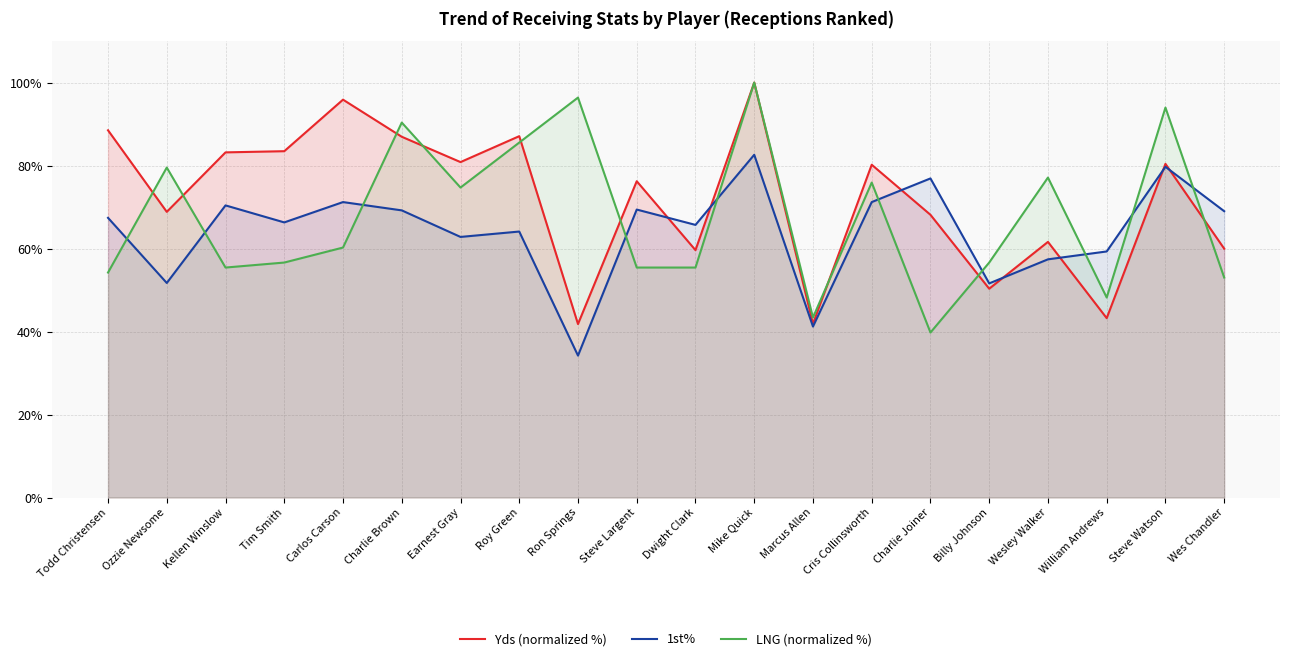

Rank the series by their maximum value, from highest to lowest.

Yds (normalized %), LNG (normalized %), 1st%